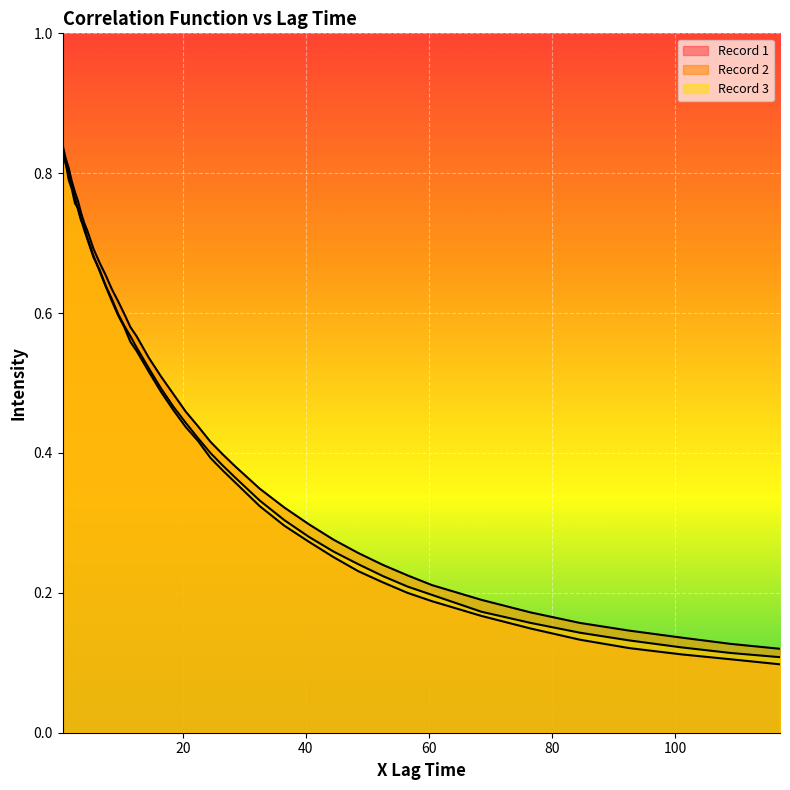

True or false: Record 2 has more than 2 points higher than both neighbors.

False